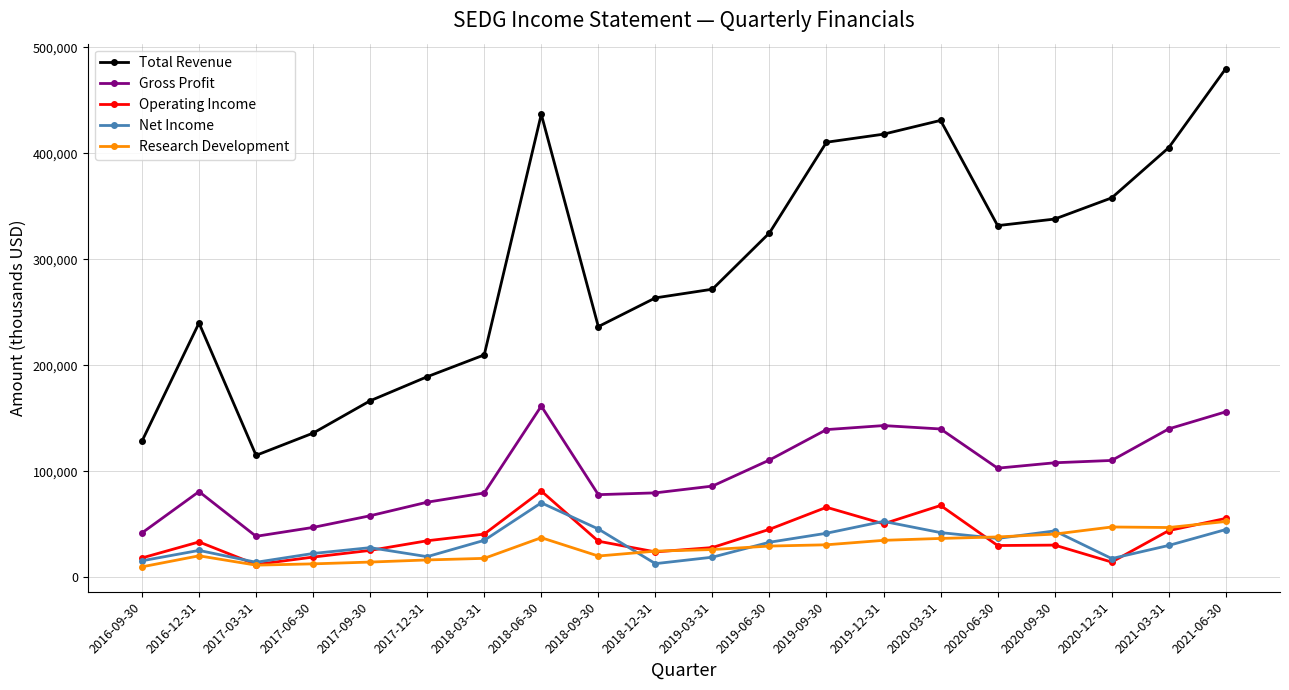

True or false: Operating Income and Gross Profit intersect in this chart.

False